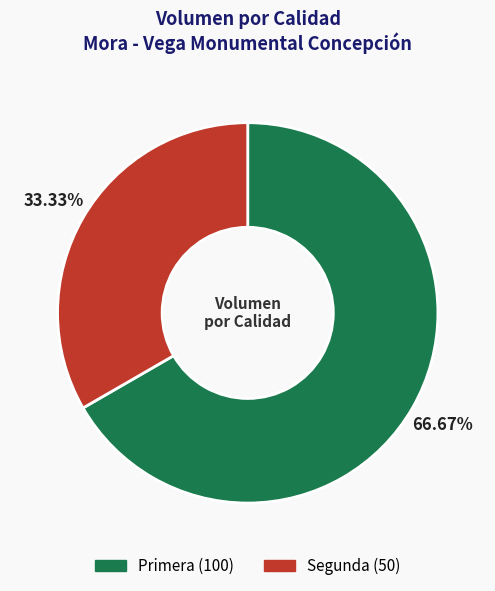

How many segments does this pie chart have?

2